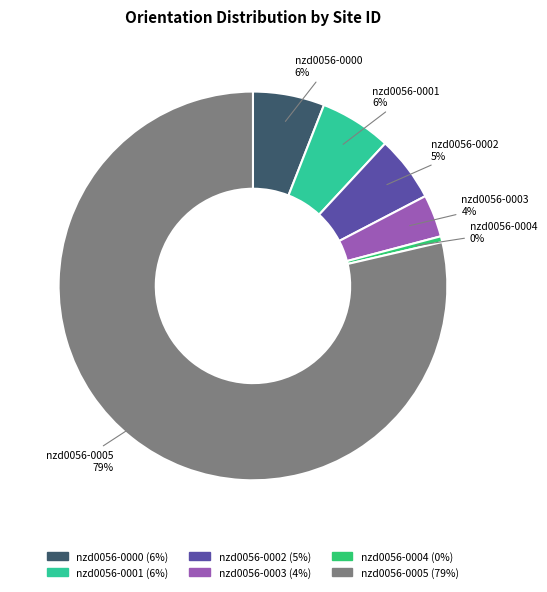

What is the largest slice in the pie chart?

nzd0056-0005